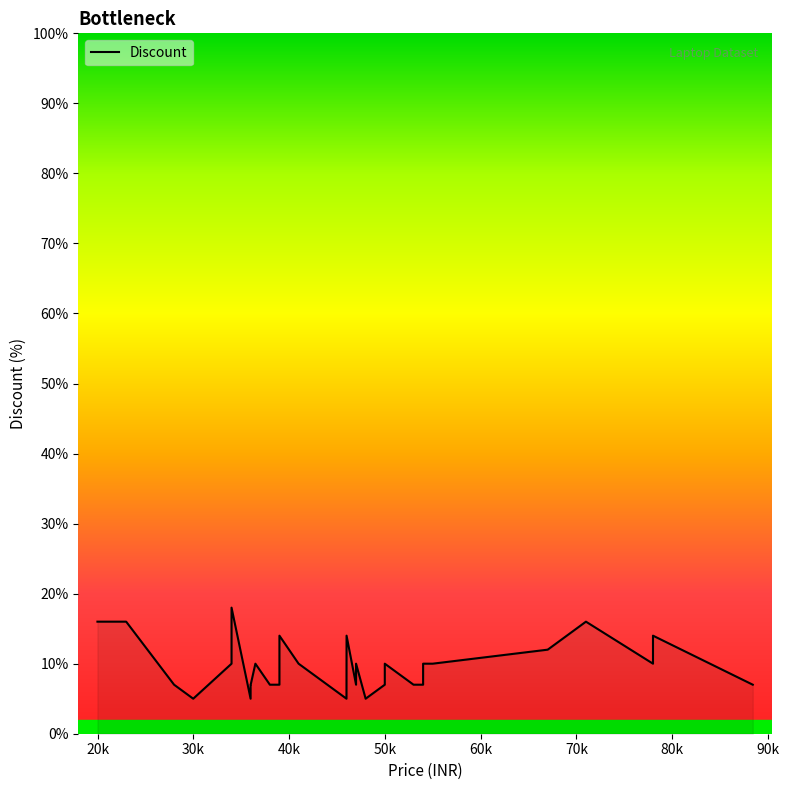

True or false: the data has more than 0 interior local peaks.

True